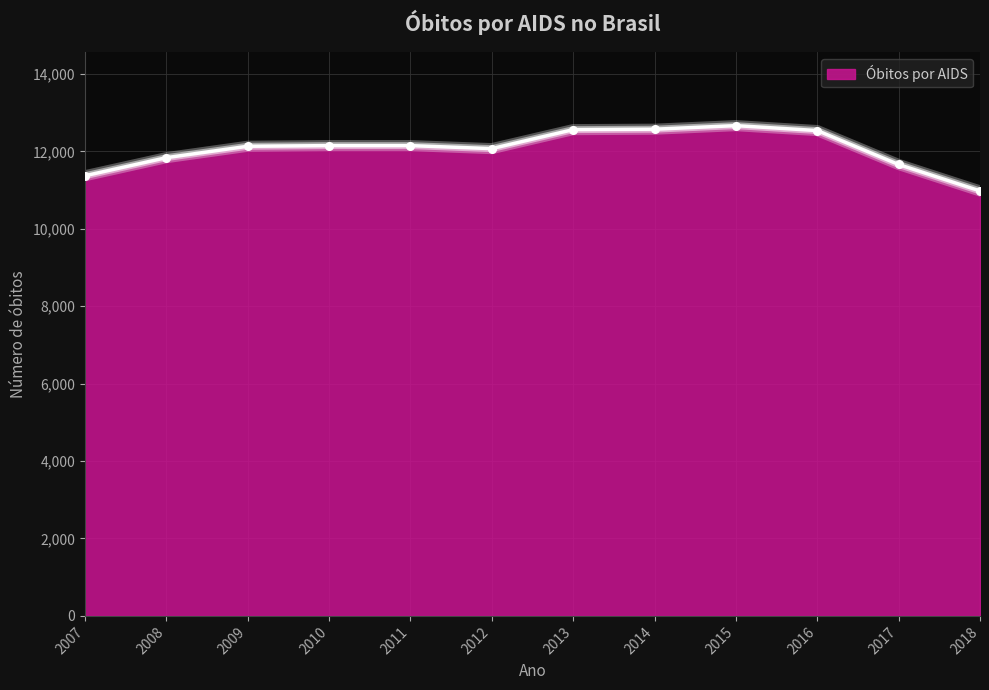

Between 2008 and 2017, which is larger?

2008